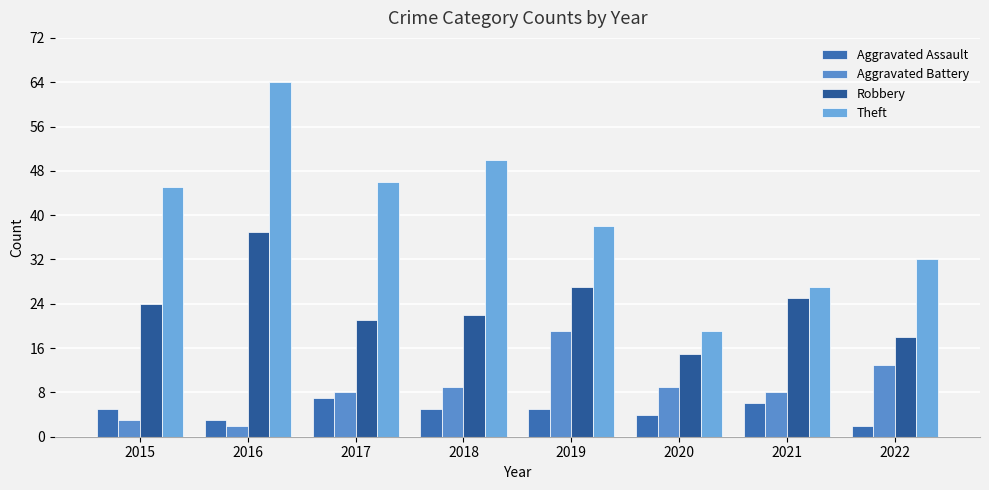

What is the spread (max minus min) of values at 2018?

45